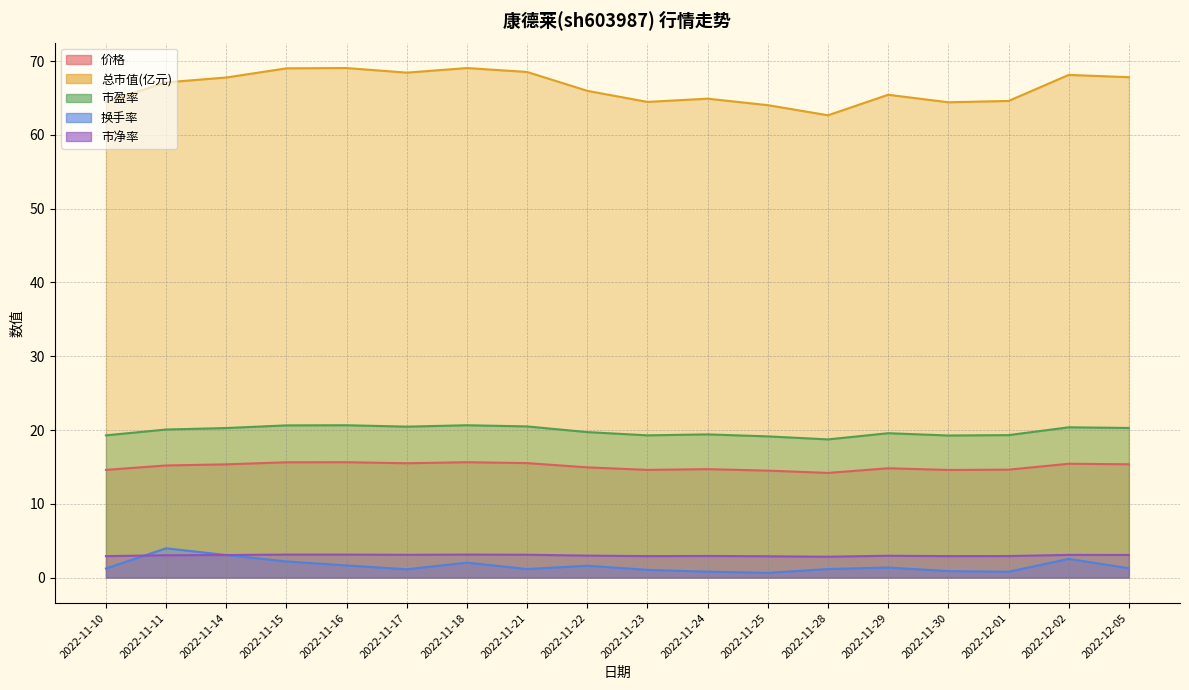

At which category does the chart reach its peak across all series?

2022-11-16